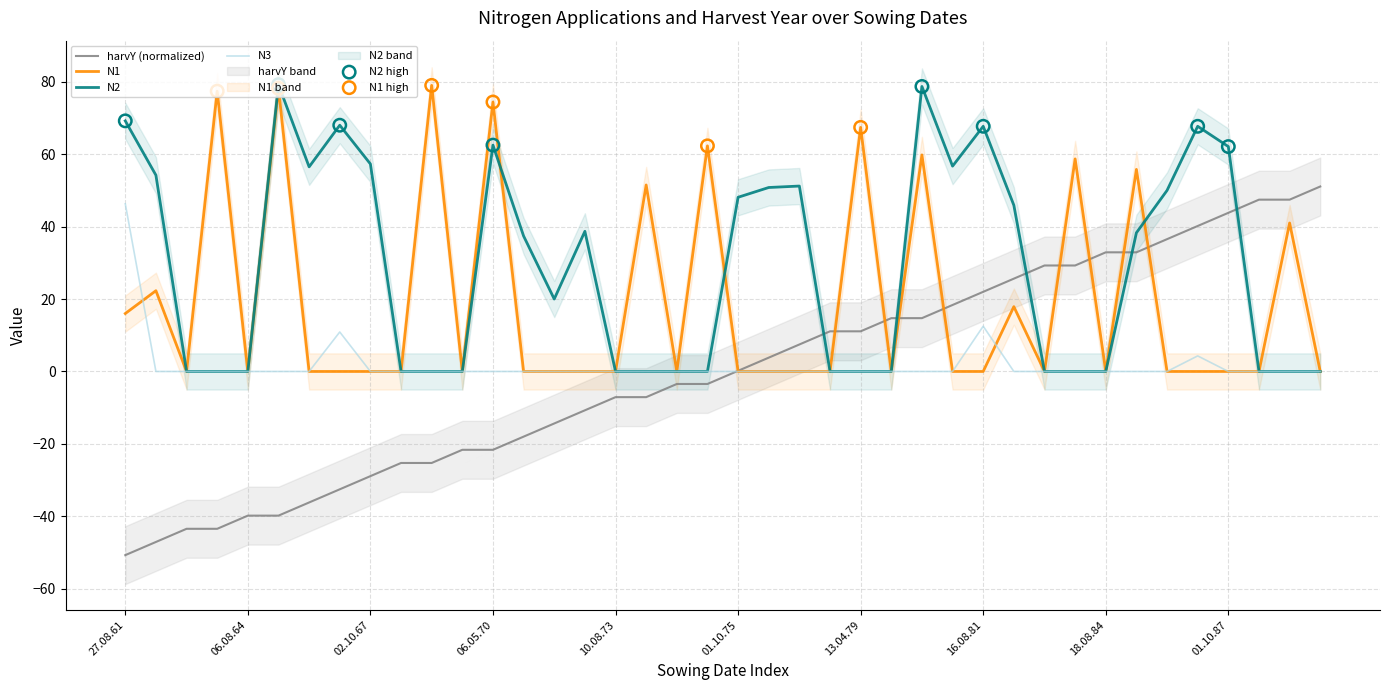

What are all the series names shown in the legend?

harvY, N1, N2, N3